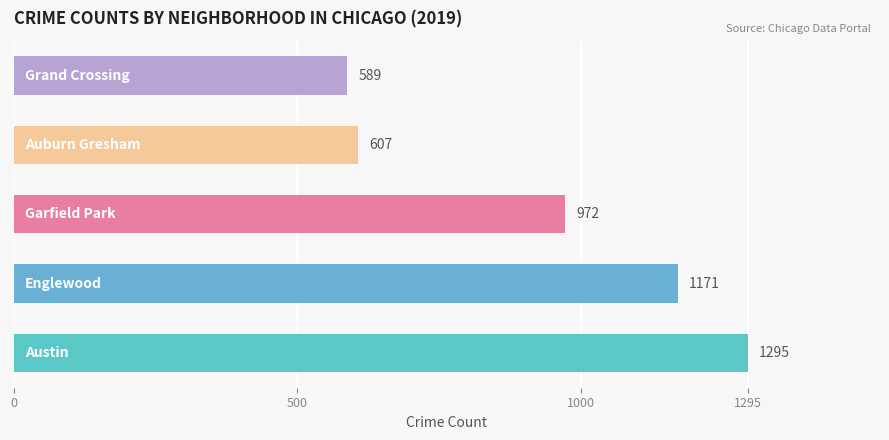

What is the difference between the maximum and minimum values?

706